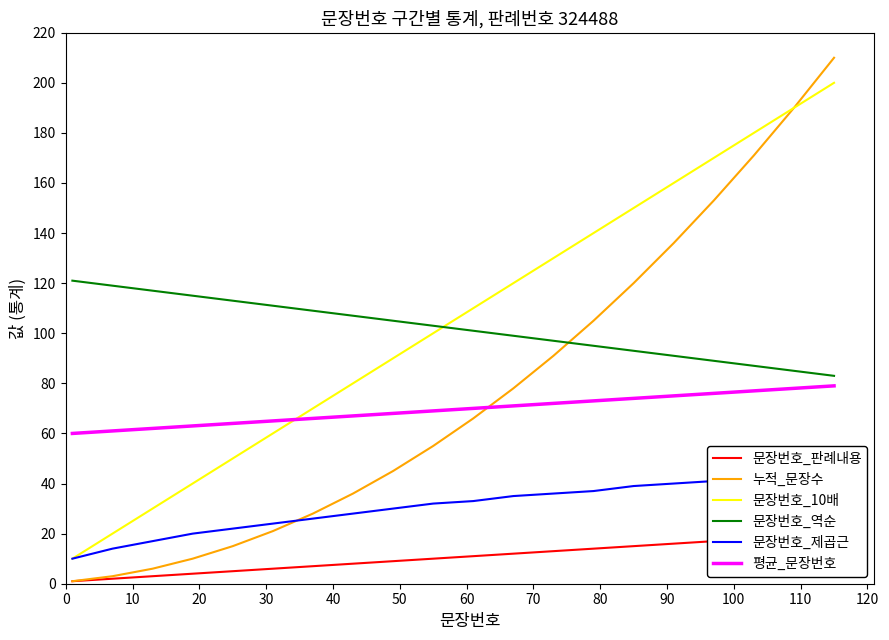

What is the minimum value for 평균_문장번호?

60